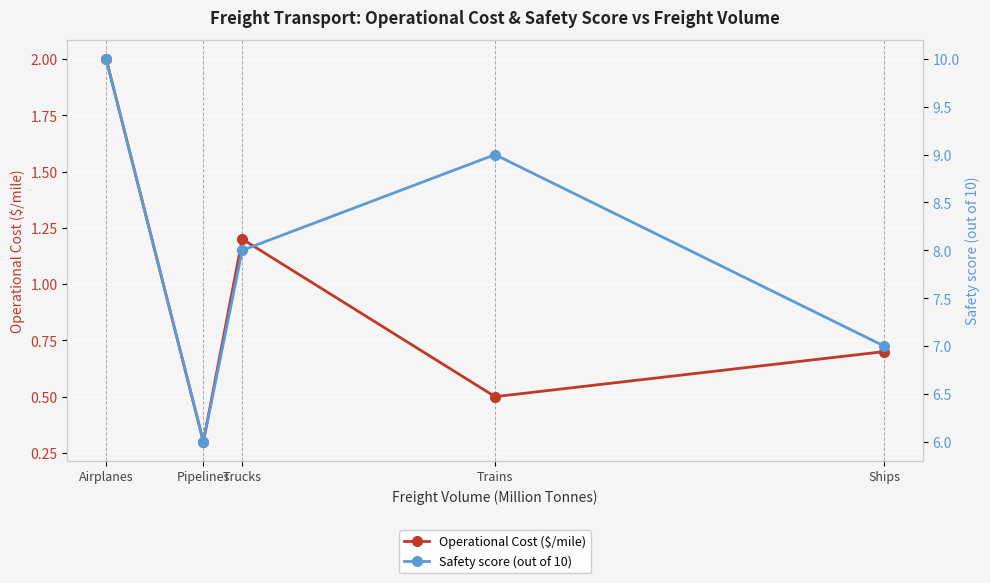

Rank the series by their maximum value, from lowest to highest.

Operational Cost ($/mile), Safety score (out of 10)